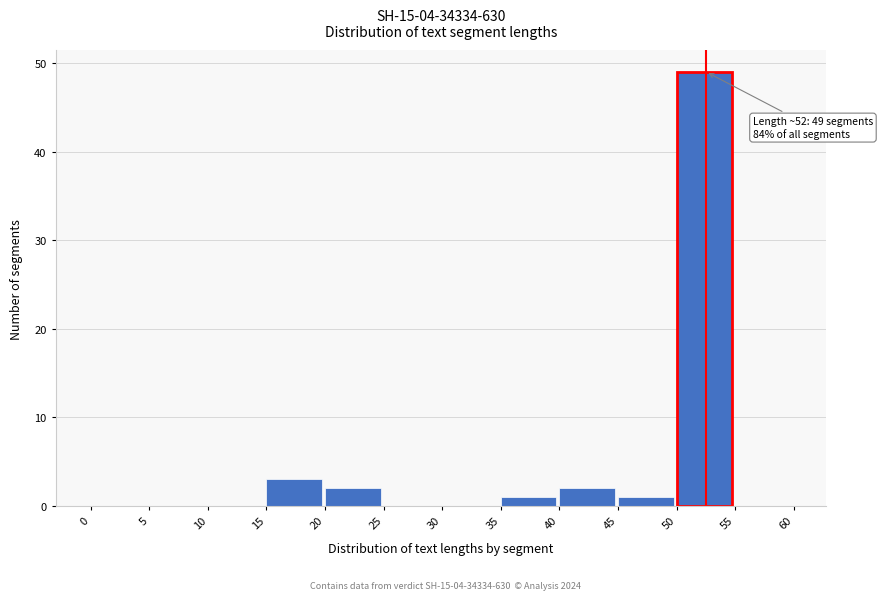

Over which range of the x-axis is the bar tallest?

50 to 55